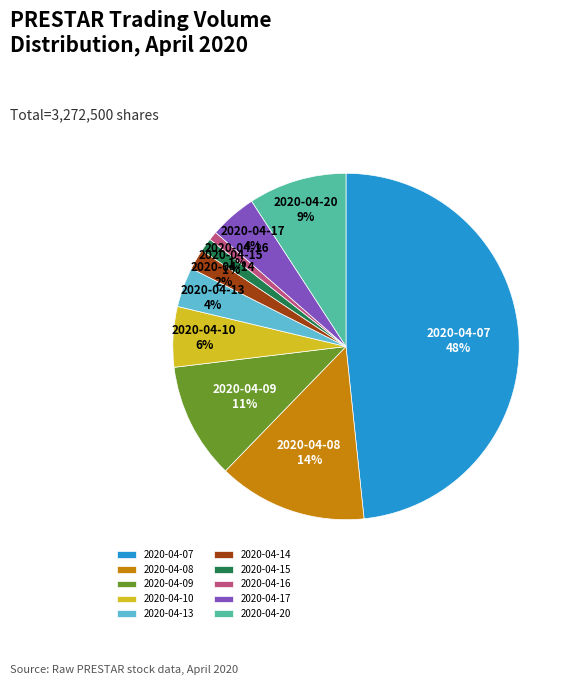

To the nearest percent, what is the average slice percentage?

10%